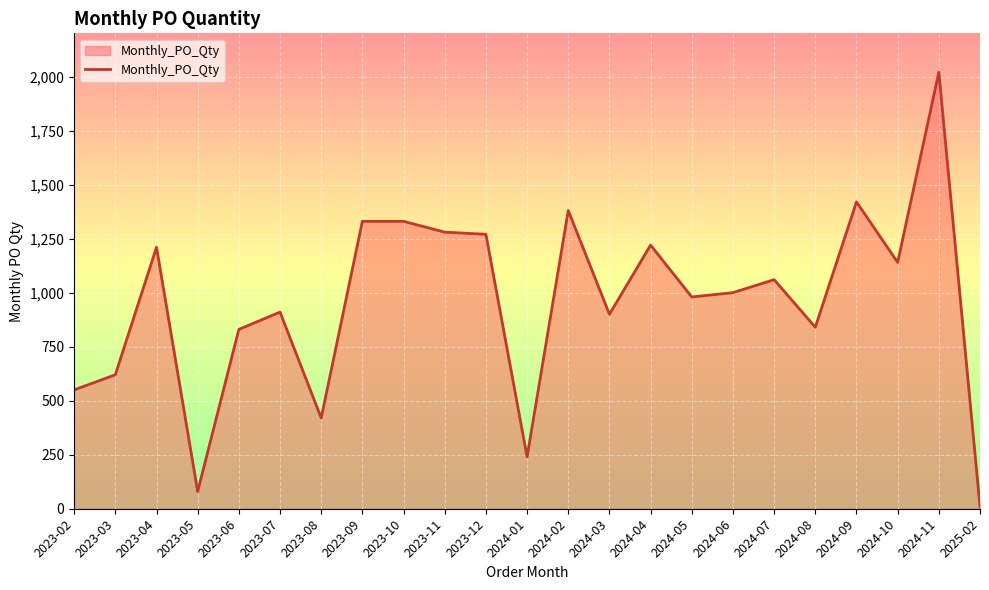

What is the ratio of the value at 2023-06 to the value at 2023-04?

0.7